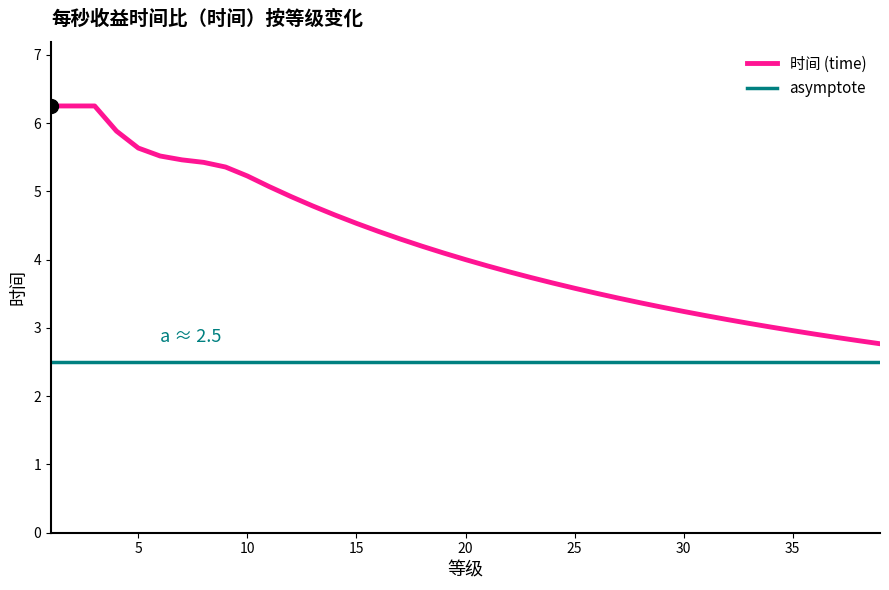

True or false: 时间 (time) and asymptote intersect in this chart.

False